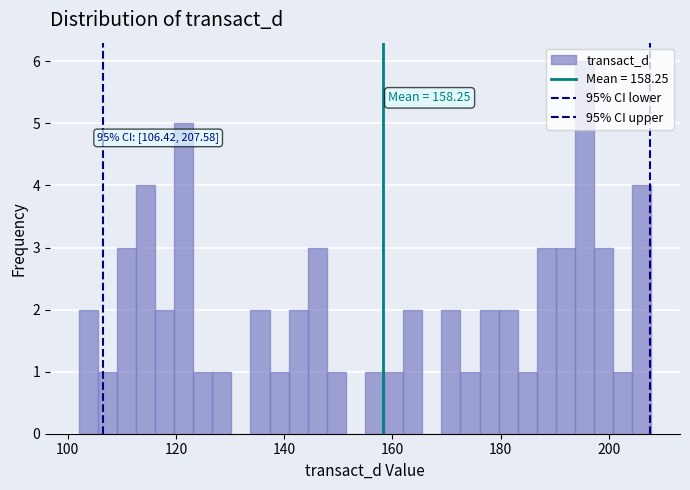

Around what value on the x-axis is the tallest bar? Give the approximate position of its centre, as read against the axis.

196